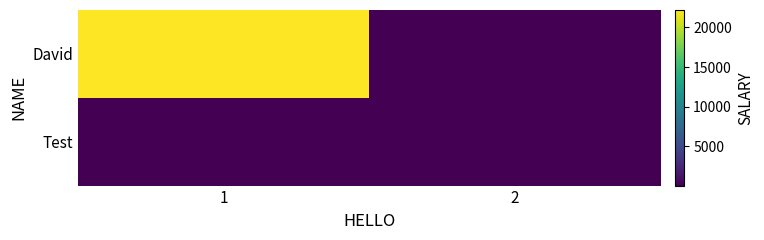

At how many categories does at least one series exceed 19079?

1